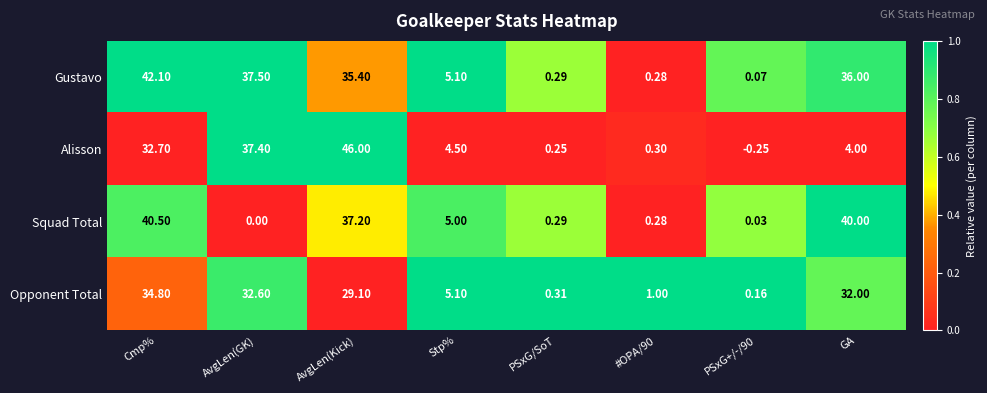

At which category does the chart reach its minimum across all series?

PSxG+/-/90